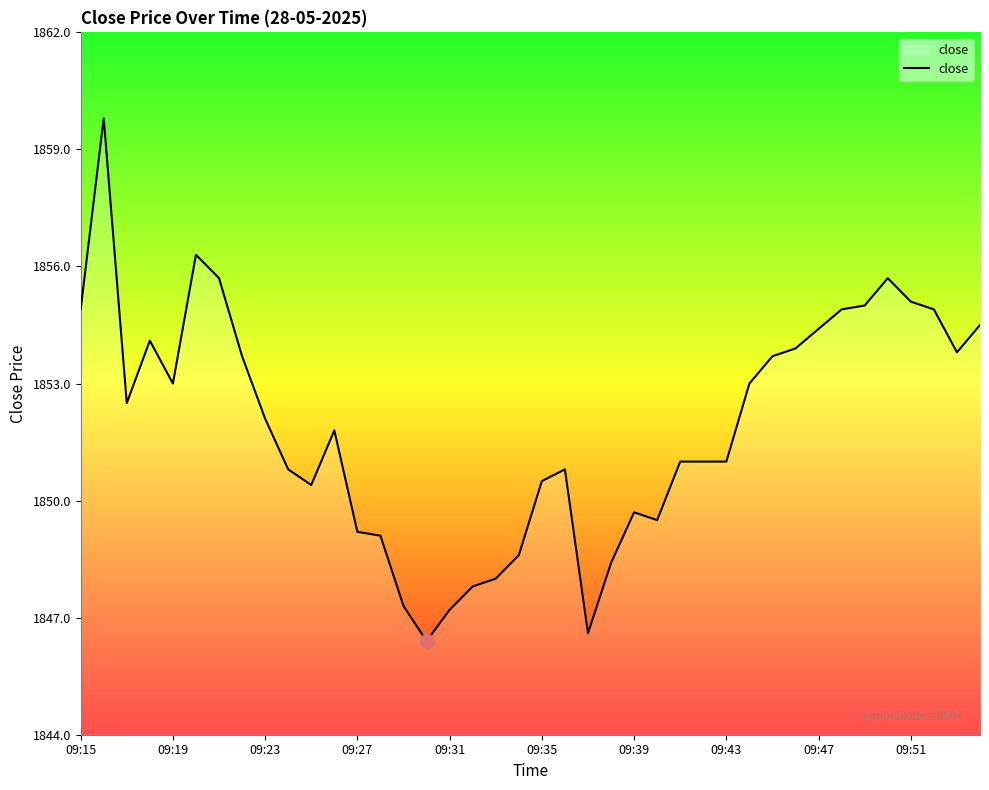

What is the maximum value shown in the chart?

1859.8